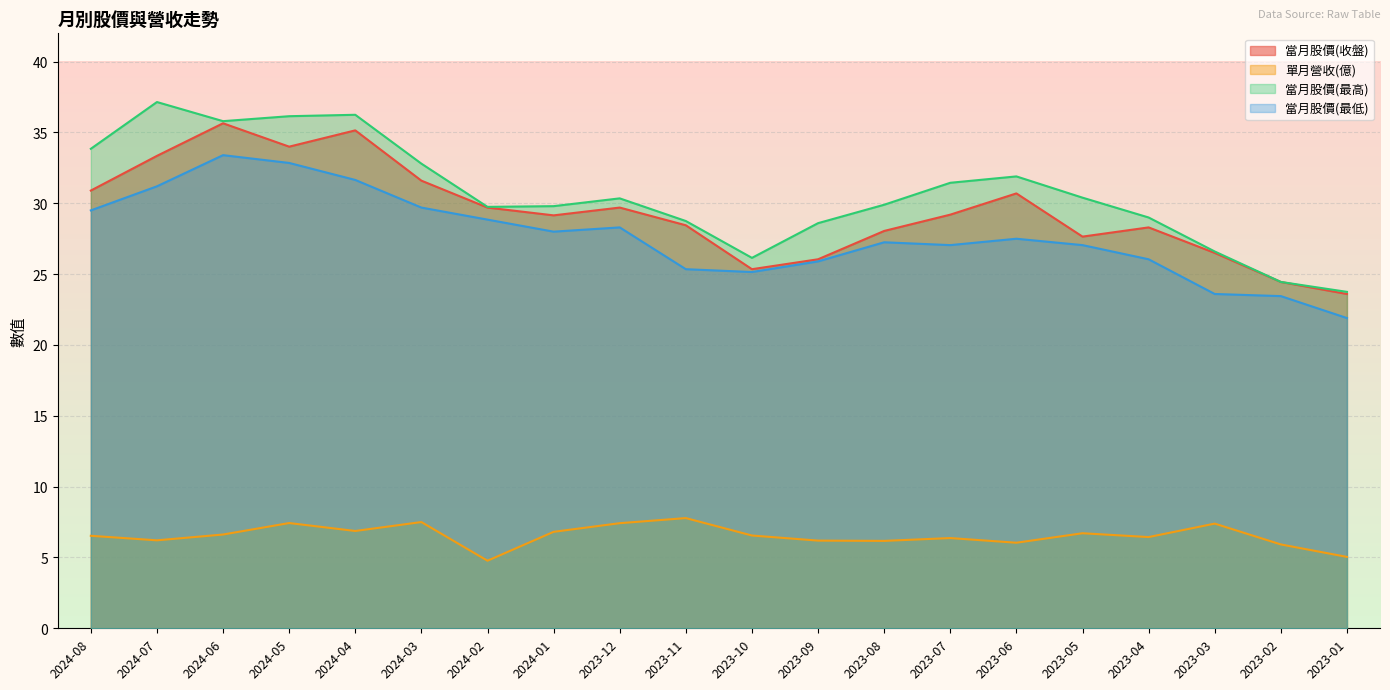

Reading left to right, what are all the values shown in this chart?

當月股價(收盤): 2024-08=30.9	2024-07=33.4	2024-06=35.6	2024-05=34.0	2024-04=35.1	2024-03=31.6	2024-02=29.7	2024-01=29.1	2023-12=29.7	2023-11=28.4	2023-10=25.4	2023-09=26.1	2023-08=28.1	2023-07=29.2	2023-06=30.7	2023-05=27.6	2023-04=28.3	2023-03=26.5	2023-02=24.4	2023-01=23.6
單月營收(億): 2024-08=6.5	2024-07=6.2	2024-06=6.6	2024-05=7.4	2024-04=6.9	2024-03=7.5	2024-02=4.8	2024-01=6.8	2023-12=7.4	2023-11=7.8	2023-10=6.5	2023-09=6.2	2023-08=6.2	2023-07=6.4	2023-06=6.0	2023-05=6.7	2023-04=6.4	2023-03=7.4	2023-02=5.9	2023-01=5.0
當月股價(最高): 2024-08=33.9	2024-07=37.1	2024-06=35.8	2024-05=36.1	2024-04=36.2	2024-03=32.8	2024-02=29.8	2024-01=29.8	2023-12=30.4	2023-11=28.8	2023-10=26.1	2023-09=28.6	2023-08=29.9	2023-07=31.4	2023-06=31.9	2023-05=30.4	2023-04=29.0	2023-03=26.6	2023-02=24.4	2023-01=23.8
當月股價(最低): 2024-08=29.5	2024-07=31.2	2024-06=33.4	2024-05=32.9	2024-04=31.6	2024-03=29.7	2024-02=28.9	2024-01=28.0	2023-12=28.3	2023-11=25.4	2023-10=25.1	2023-09=25.9	2023-08=27.2	2023-07=27.1	2023-06=27.5	2023-05=27.1	2023-04=26.1	2023-03=23.6	2023-02=23.4	2023-01=21.9